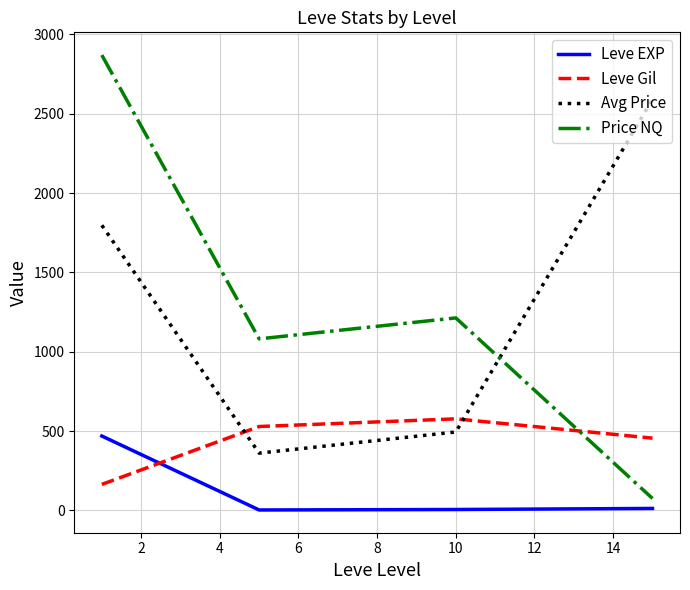

How many interior local valleys does the Avg Price series have?

1